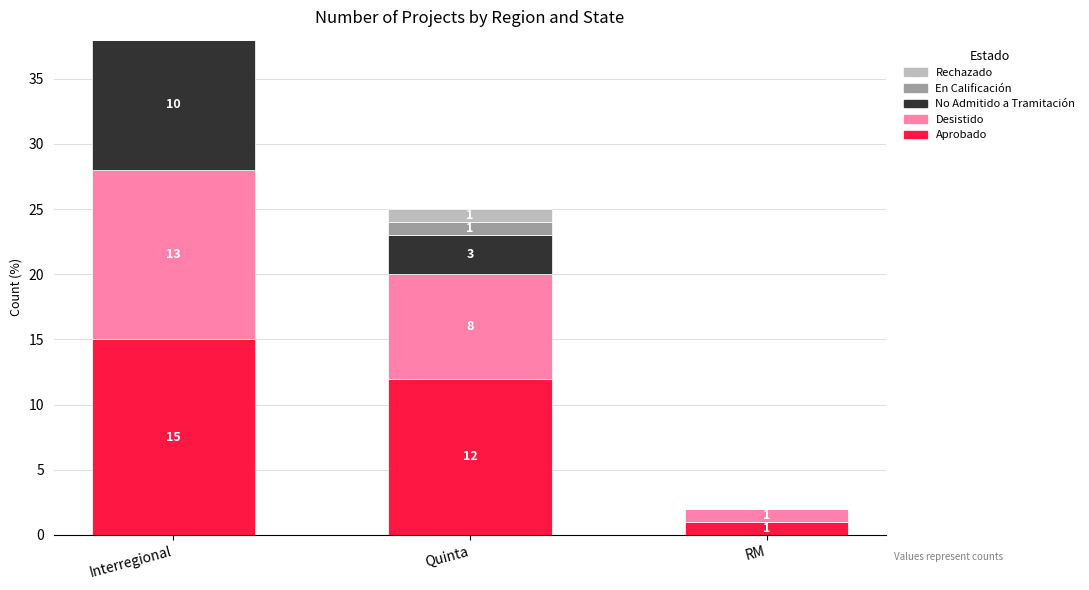

Read the Aprobado value at Quinta.

12